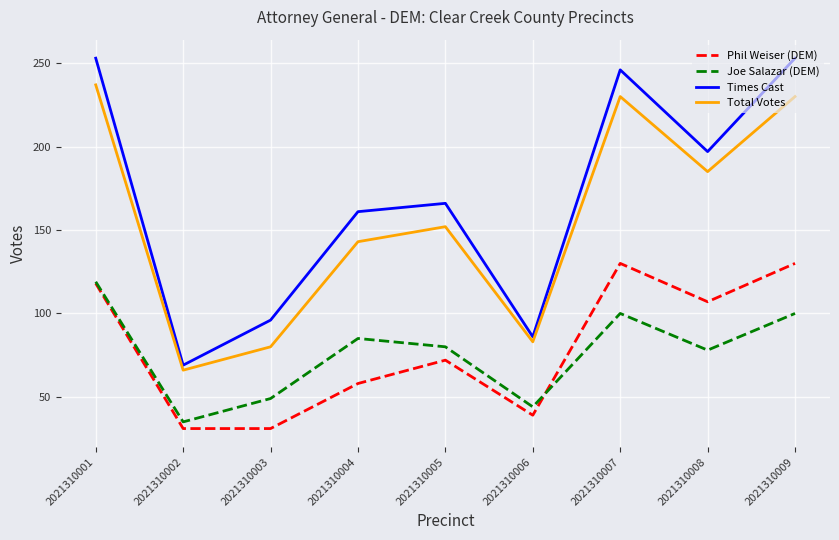

Where is the first local maximum for Phil Weiser (DEM)?

2021310005